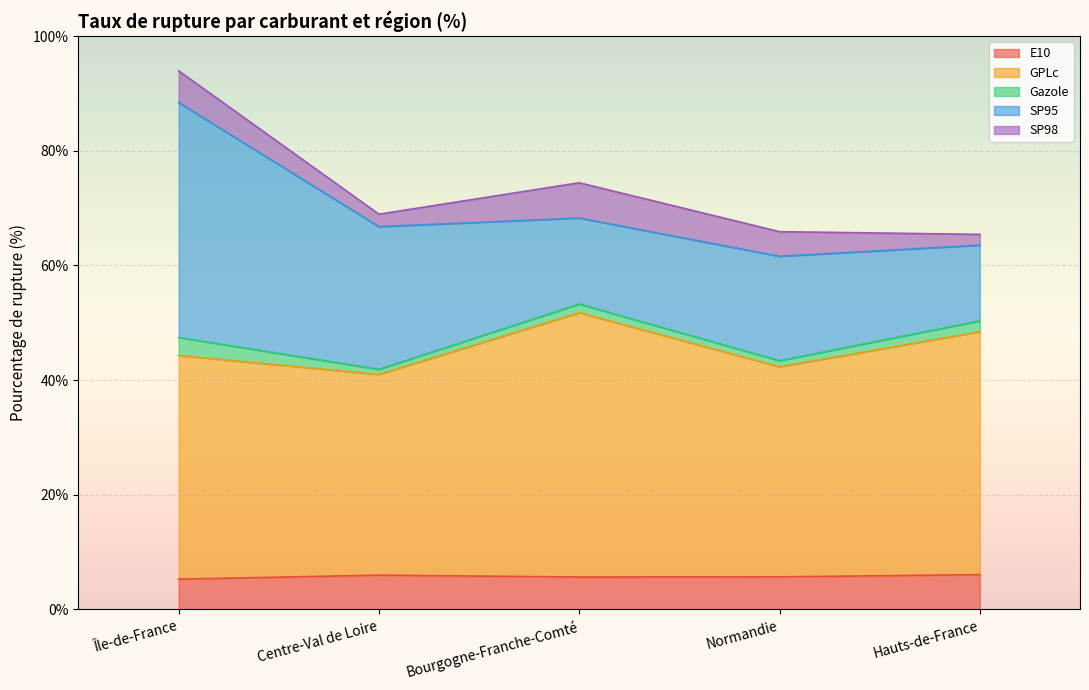

What is the difference between the maximum and second lowest values in the E10 series?

0.4